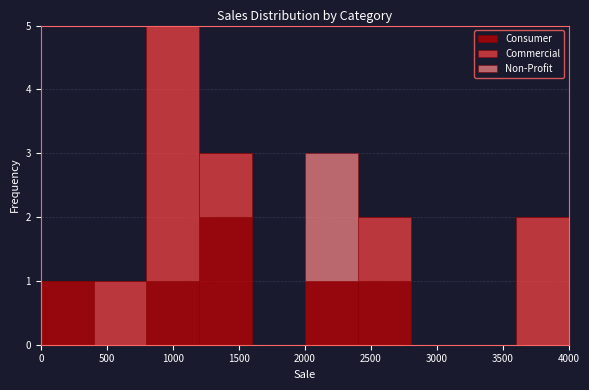

Which range on the x-axis has the tallest stacked bar (by total height)?

800 to 1200